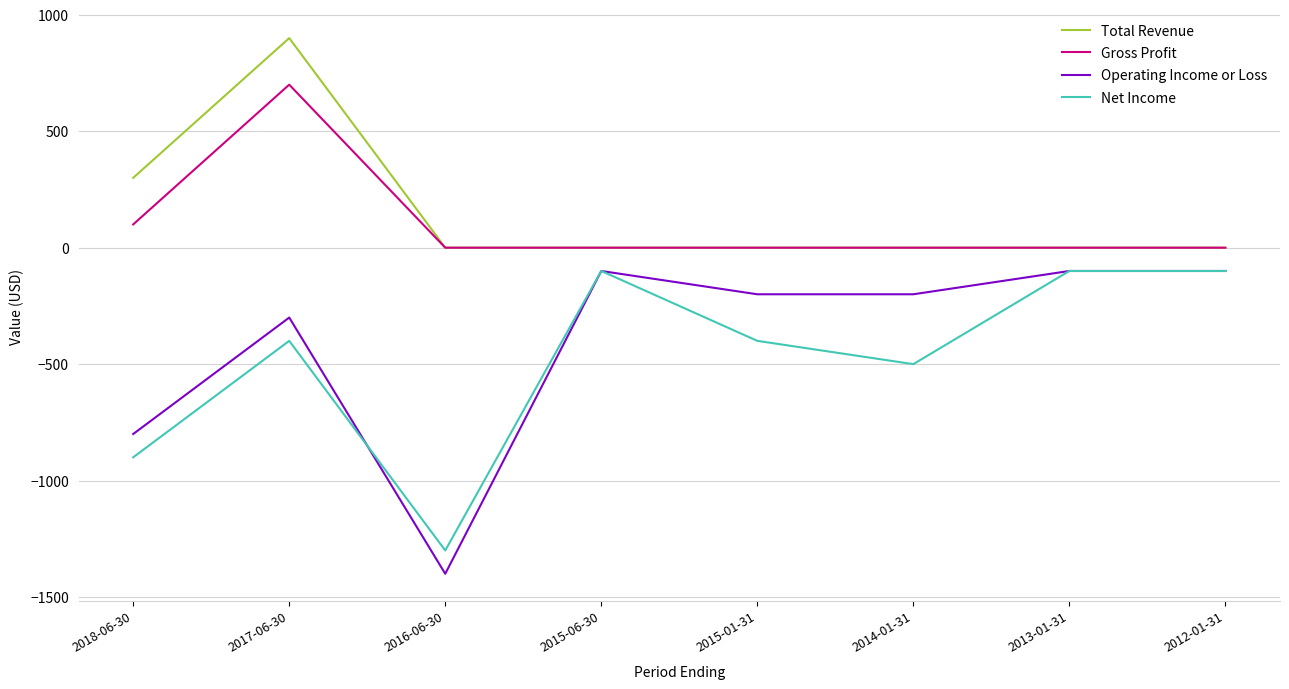

What is the maximum value shown in the chart?

900